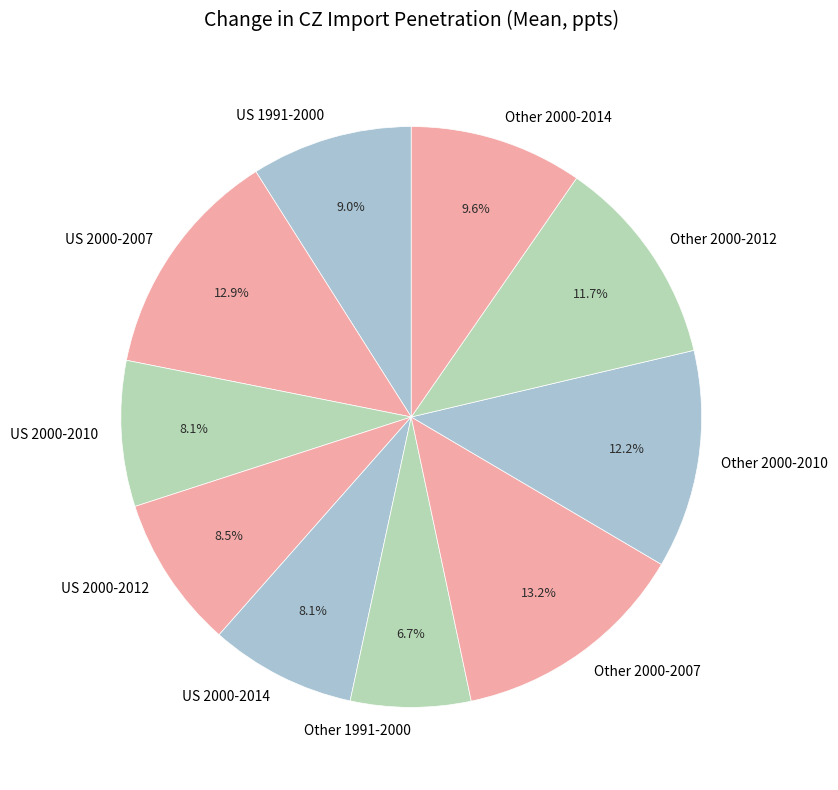

Between US 2000-2010 and US 2000-2007, which is larger?

US 2000-2007